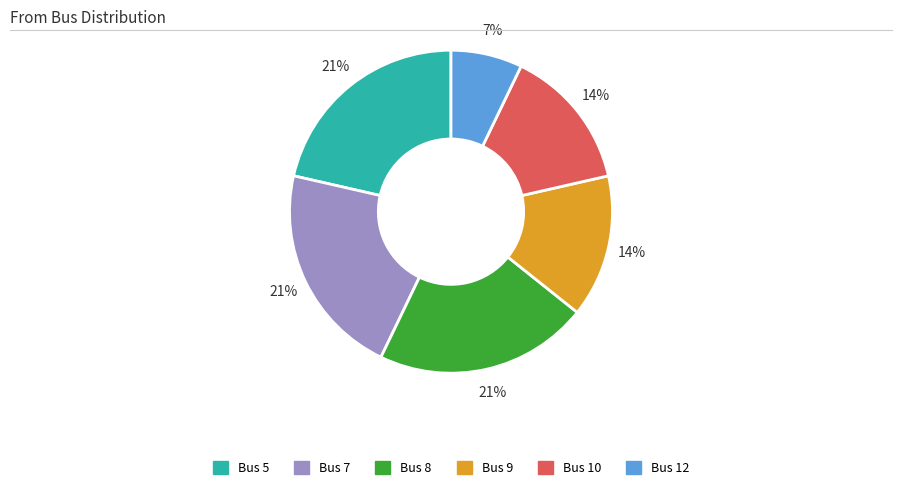

To the nearest percent, what percentage of the pie is Bus 5?

21%